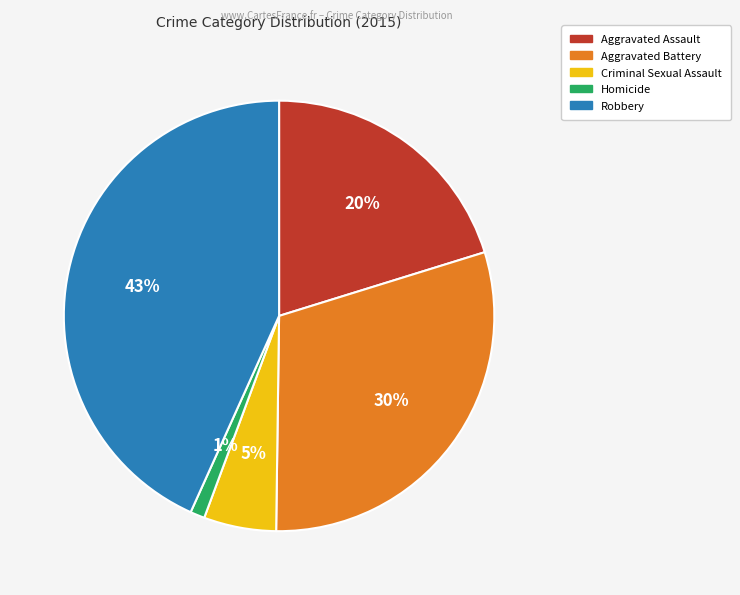

How many segments does this pie chart have?

5